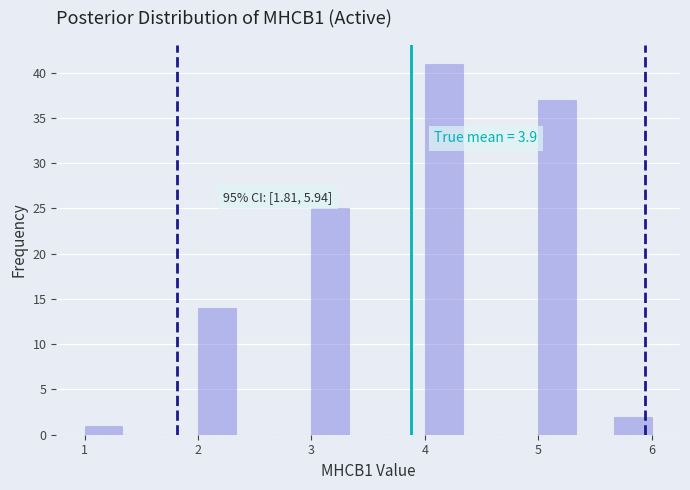

Read against the x-axis, roughly where is the centre of the tallest bar?

4.2